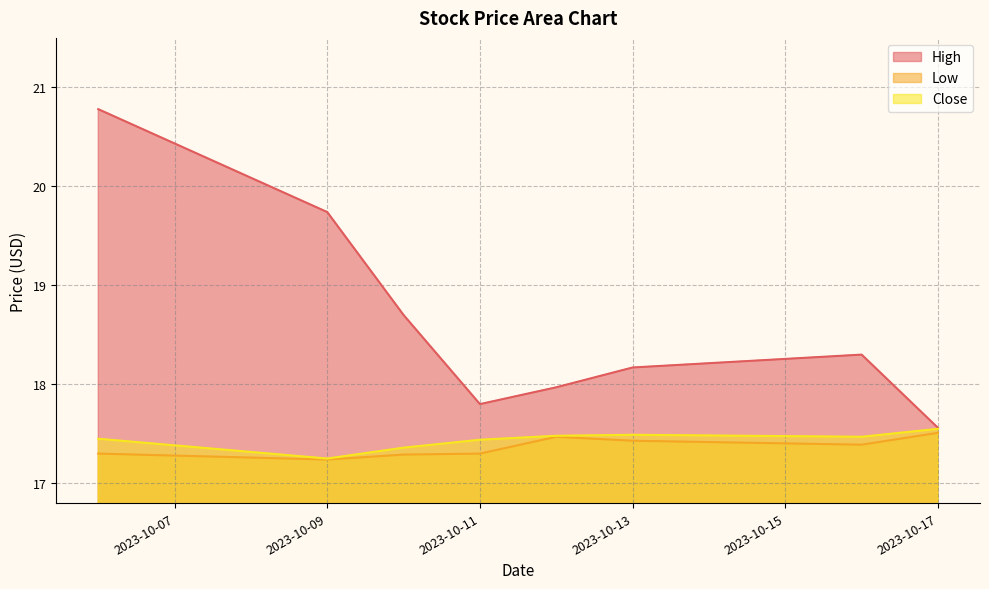

Is it true that Low equals 25.1 at 2023-10-09?

False